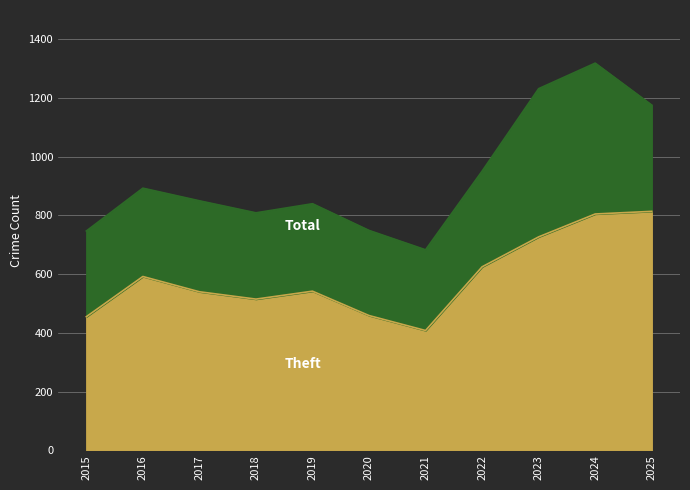

Where is the first local maximum for Total?

2016